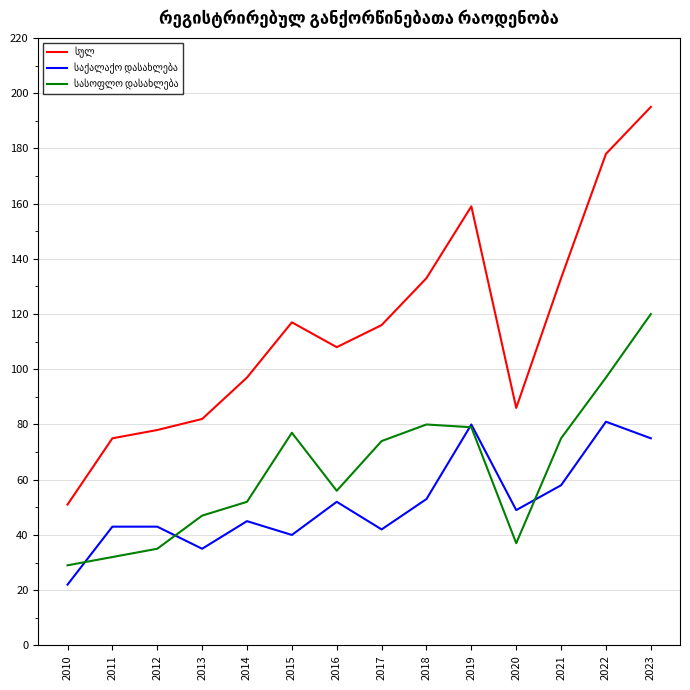

What is the smallest value displayed?

22